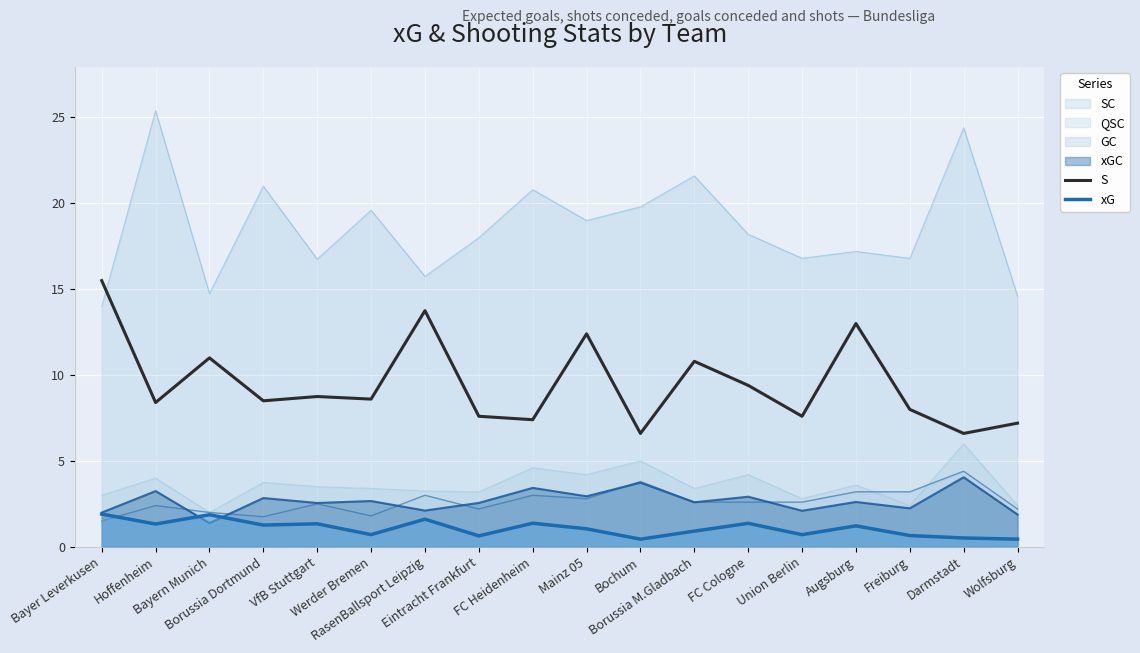

Reading left to right, extract all data points from this chart.

S: 15.5	8.4	11.0	8.5	8.8	8.6	13.8	7.6	7.4	12.4	6.6	10.8	9.4	7.6	13.0	8.0	6.6	7.2
xG: 1.9	1.3	1.9	1.3	1.3	0.7	1.6	0.6	1.4	1.0	0.4	0.9	1.4	0.7	1.2	0.7	0.5	0.4